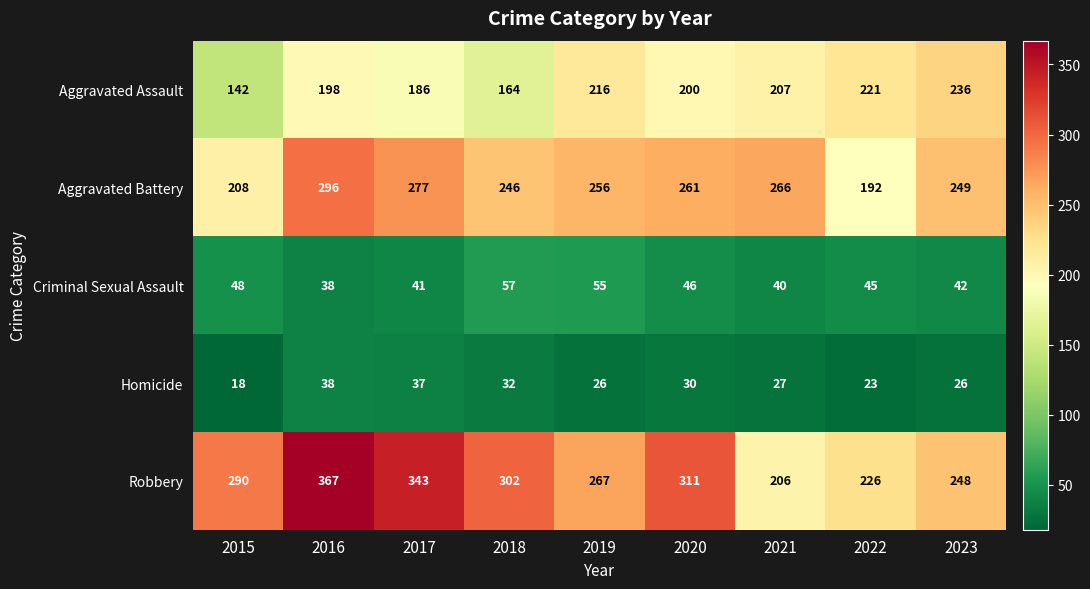

Rank the series by their maximum value, from lowest to highest.

Homicide, Criminal Sexual Assault, Aggravated Assault, Aggravated Battery, Robbery